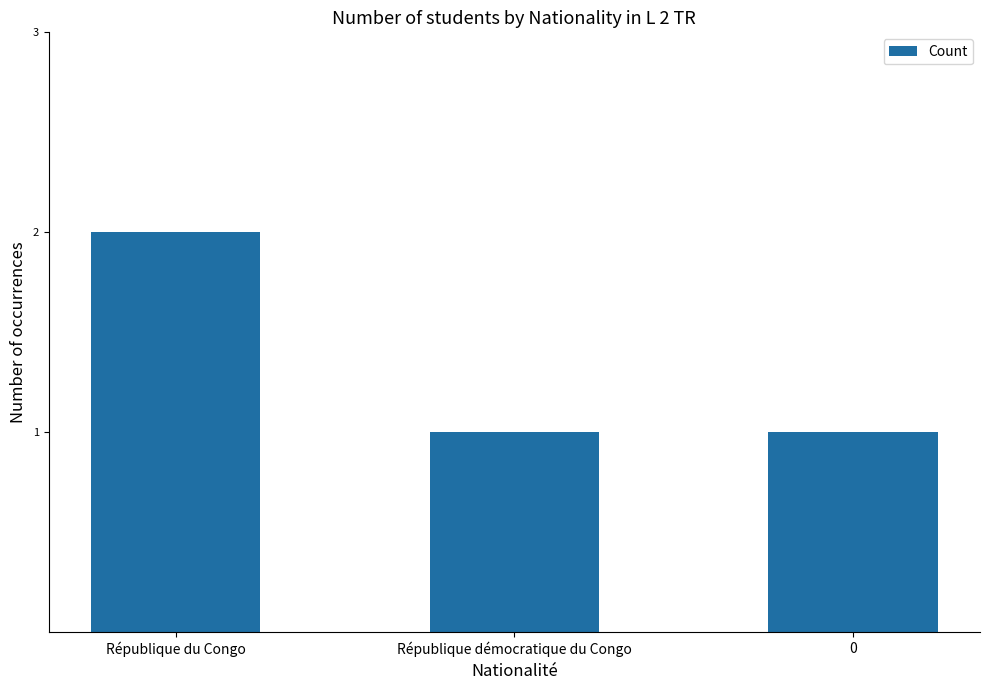

Is it true that the value at République du Congo is 3?

False